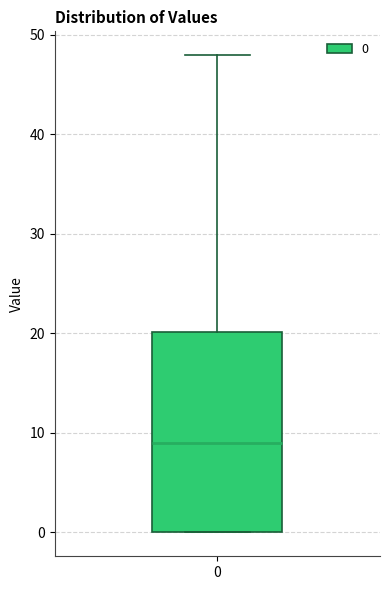

Where is the upper edge of the box at x = 0 on the y-axis? The values are not printed on the chart, so give them approximately, as read against the axis.

20